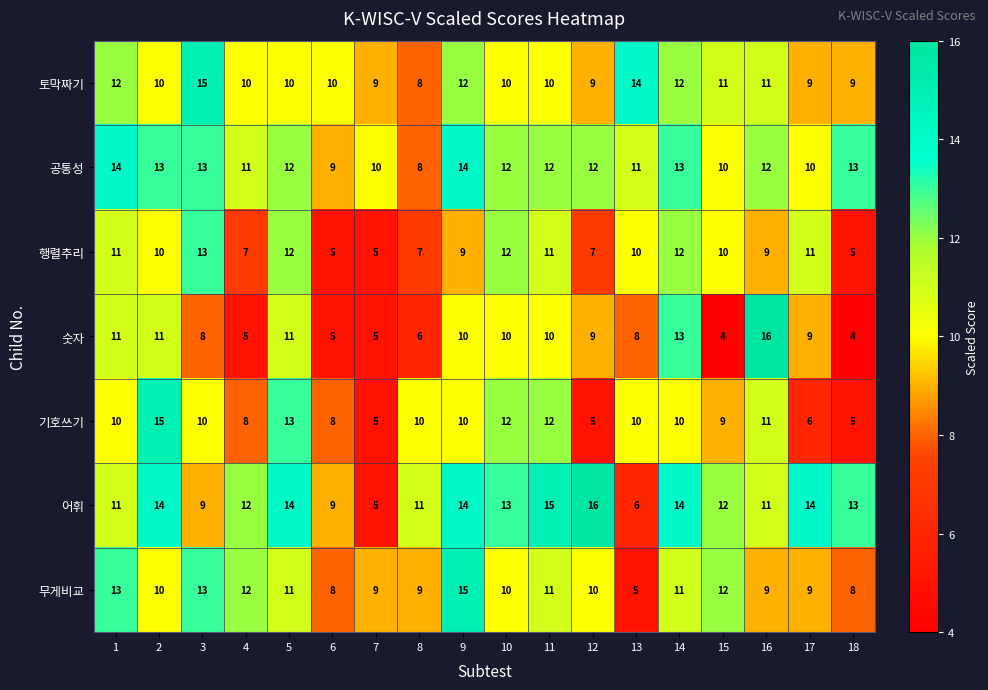

Is it true that 행렬추리 equals 9 at 16?

True